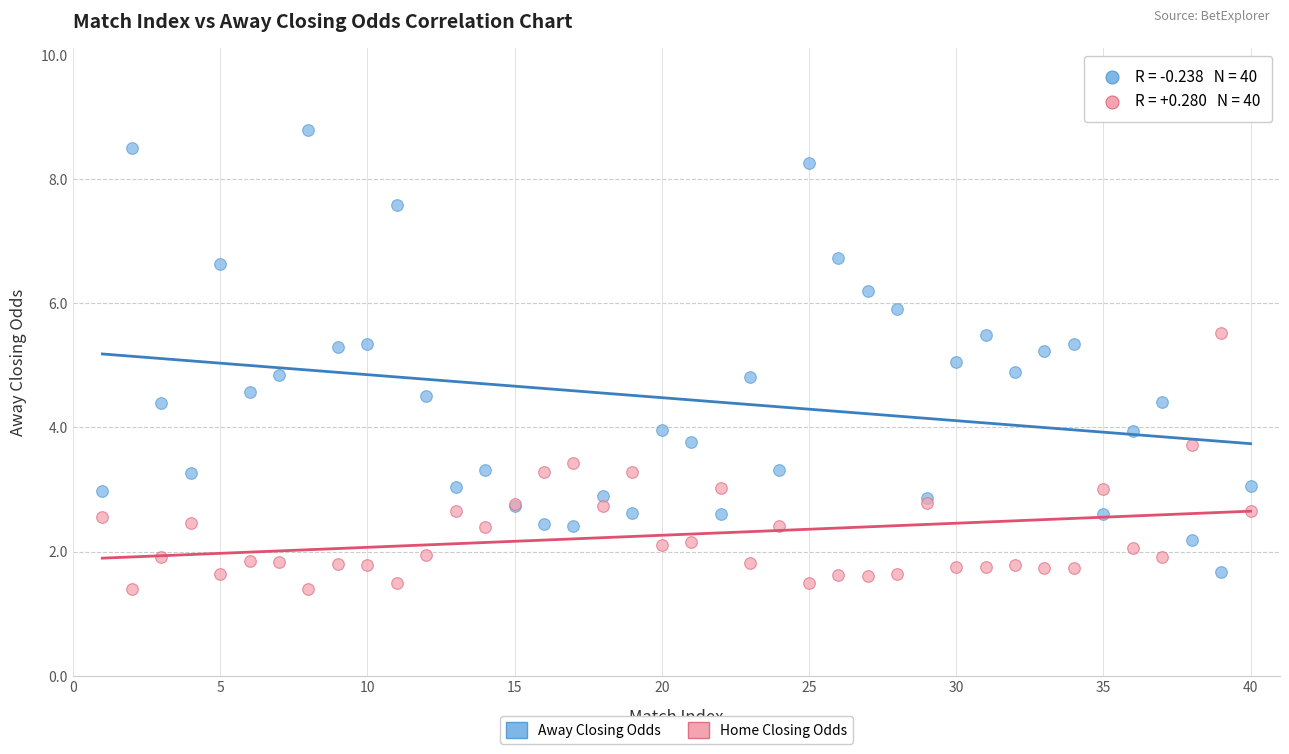

What are all the series names shown in the legend?

Away Closing Odds, Home Closing Odds